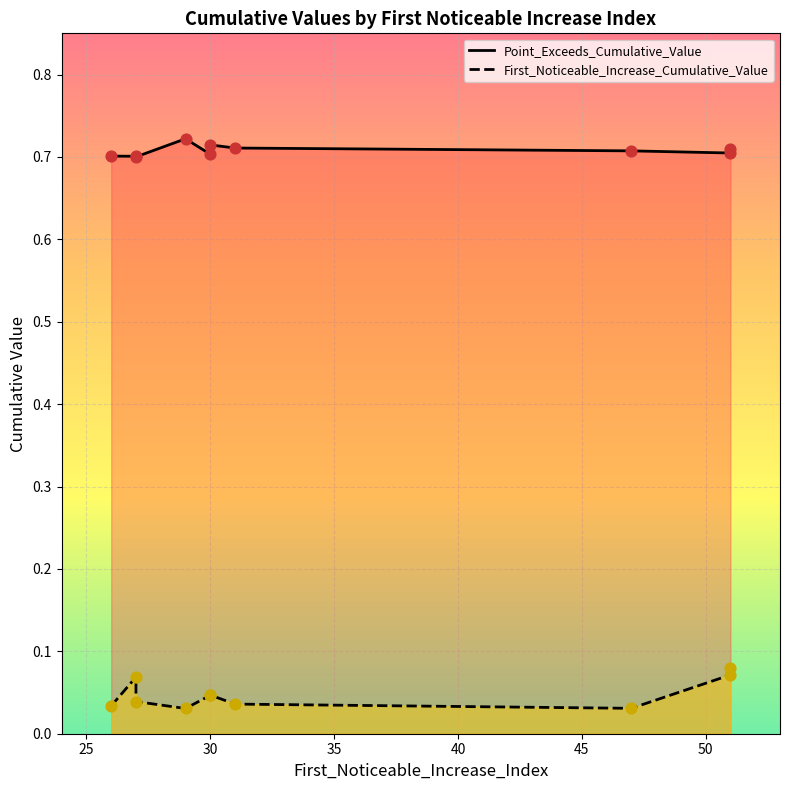

What is the total value across all series at 51?

0.8